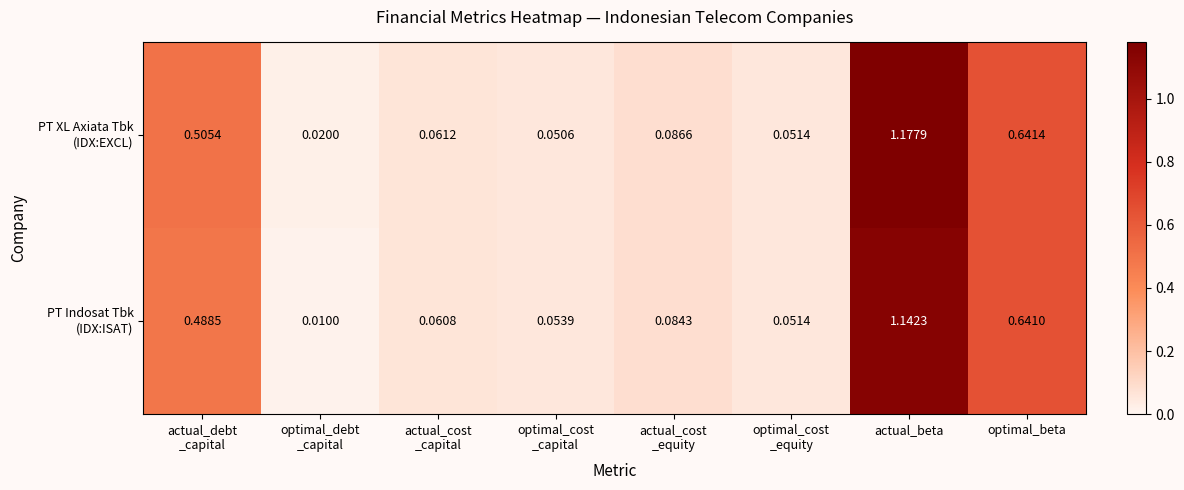

At which category is the sum across all series the highest?

actual_beta